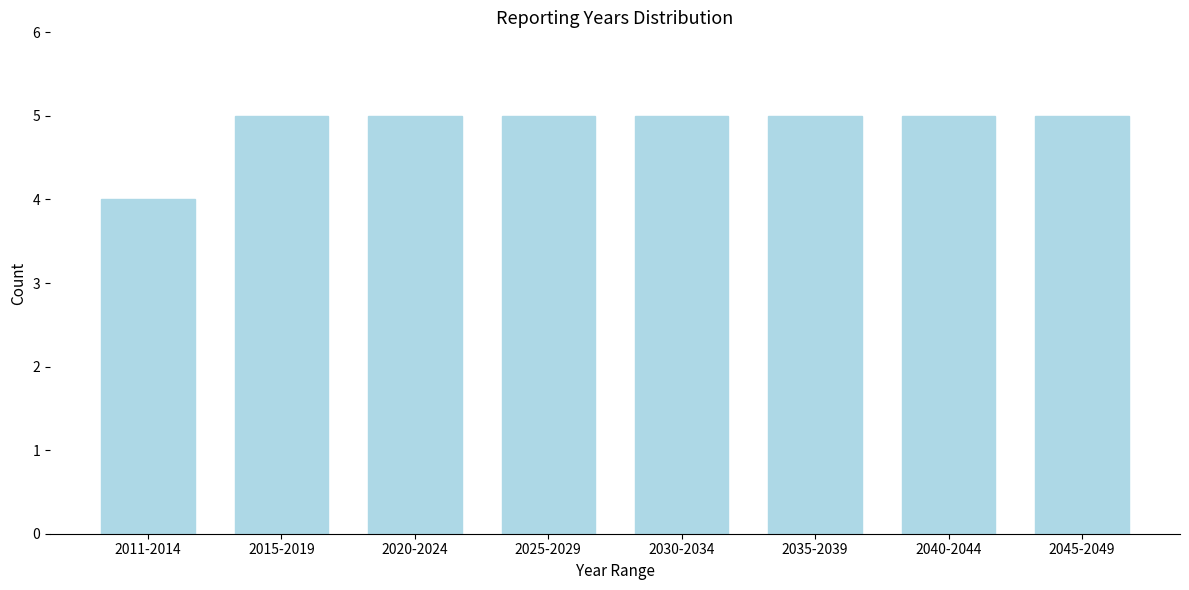

Reading left to right, list all the values displayed in this chart.

2011-2014=4	2015-2019=5	2020-2024=5	2025-2029=5	2030-2034=5	2035-2039=5	2040-2044=5	2045-2049=5